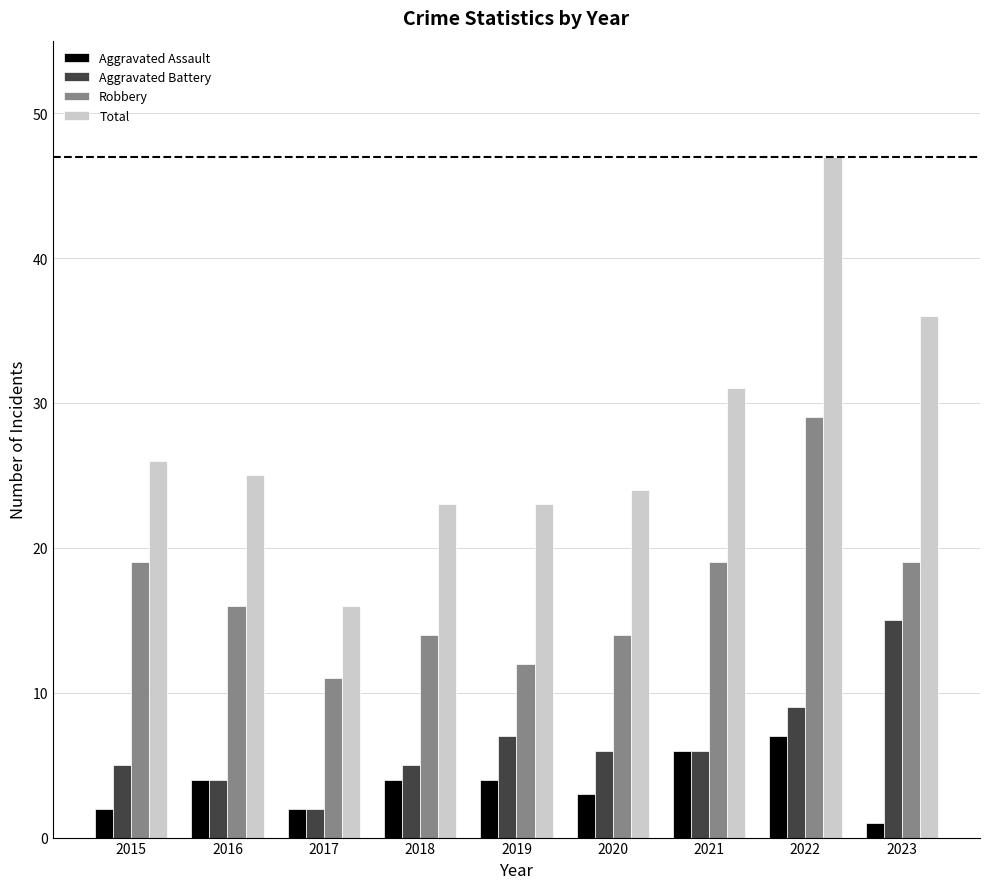

Which category has the highest value across all series?

2022